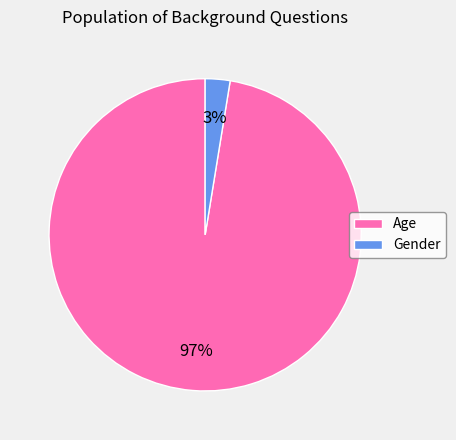

What percentage is the Age slice, to the nearest percent?

97%